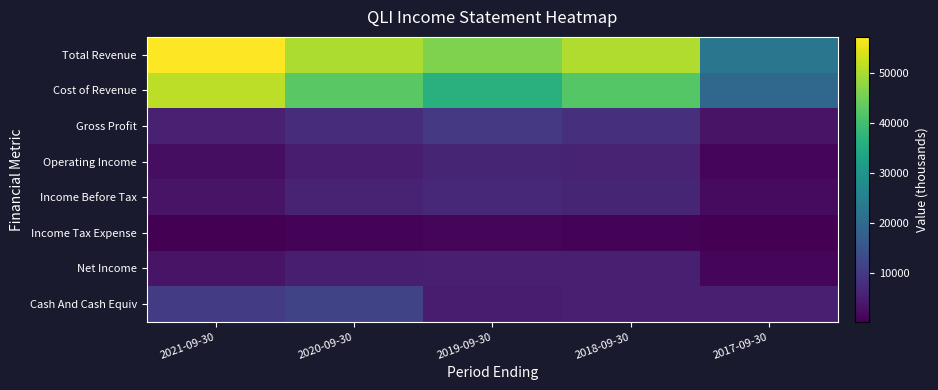

Reading left to right, list all the values displayed in this chart.

Total Revenue: 2021-09-30=57100	2020-09-30=50000	2019-09-30=46100	2018-09-30=50400	2017-09-30=22500
Cost of Revenue: 2021-09-30=51500	2020-09-30=42500	2019-09-30=36400	2018-09-30=42200	2017-09-30=19200
Gross Profit: 2021-09-30=5600	2020-09-30=7500	2019-09-30=9700	2018-09-30=8100	2017-09-30=3400
Operating Income: 2021-09-30=2400	2020-09-30=4800	2019-09-30=6200	2018-09-30=6000	2017-09-30=1100
Income Before Tax: 2021-09-30=3400	2020-09-30=5800	2019-09-30=6900	2018-09-30=6100	2017-09-30=1900
Income Tax Expense: 2021-09-30=300	2020-09-30=900	2019-09-30=1000	2018-09-30=900	2017-09-30=300
Net Income: 2021-09-30=3200	2020-09-30=5100	2019-09-30=5300	2018-09-30=5200	2017-09-30=1400
Cash And Cash Equiv: 2021-09-30=10500	2020-09-30=11900	2019-09-30=4600	2018-09-30=5300	2017-09-30=5400